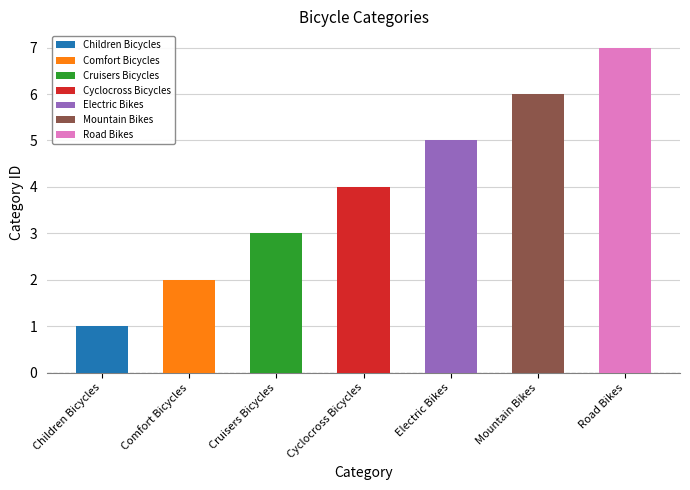

What is the sum of all values?

28